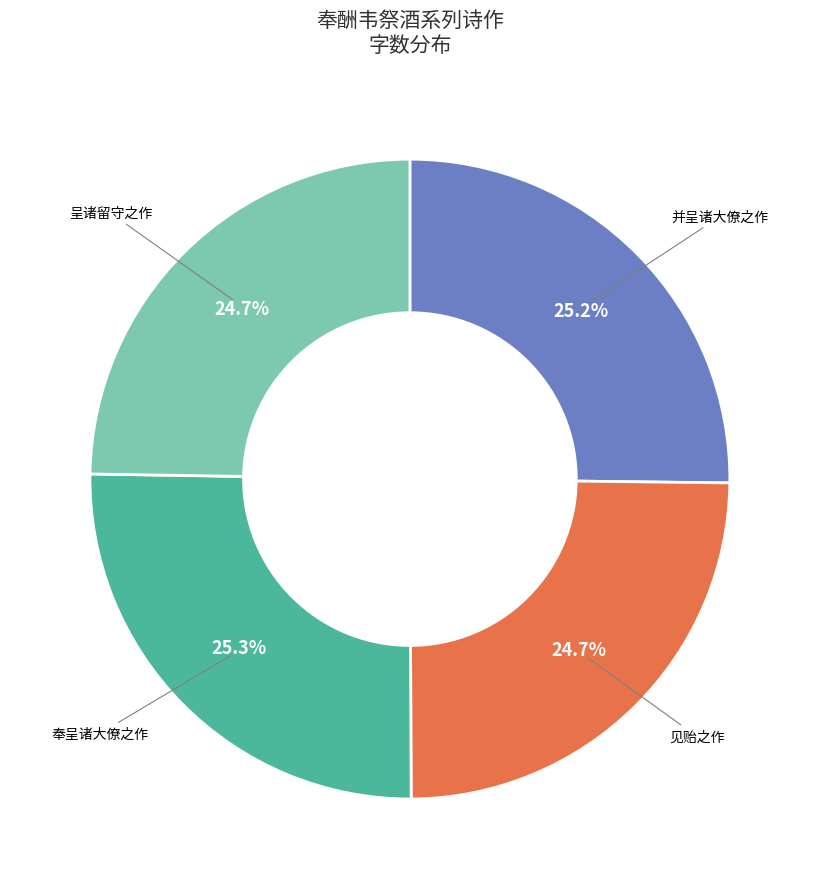

How many segments does this pie chart have?

4